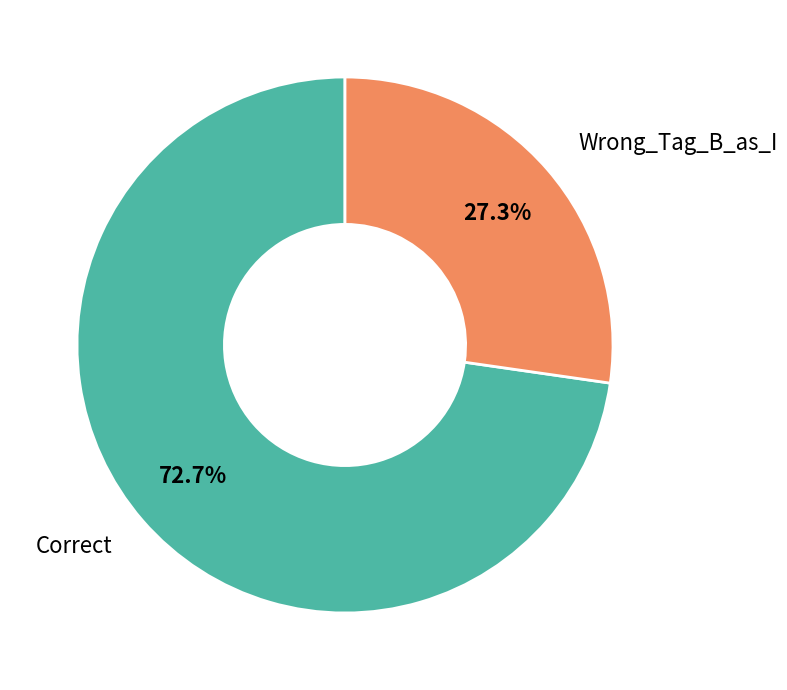

What is the total percentage of Wrong_Tag_B_as_I and Correct?

100.0%